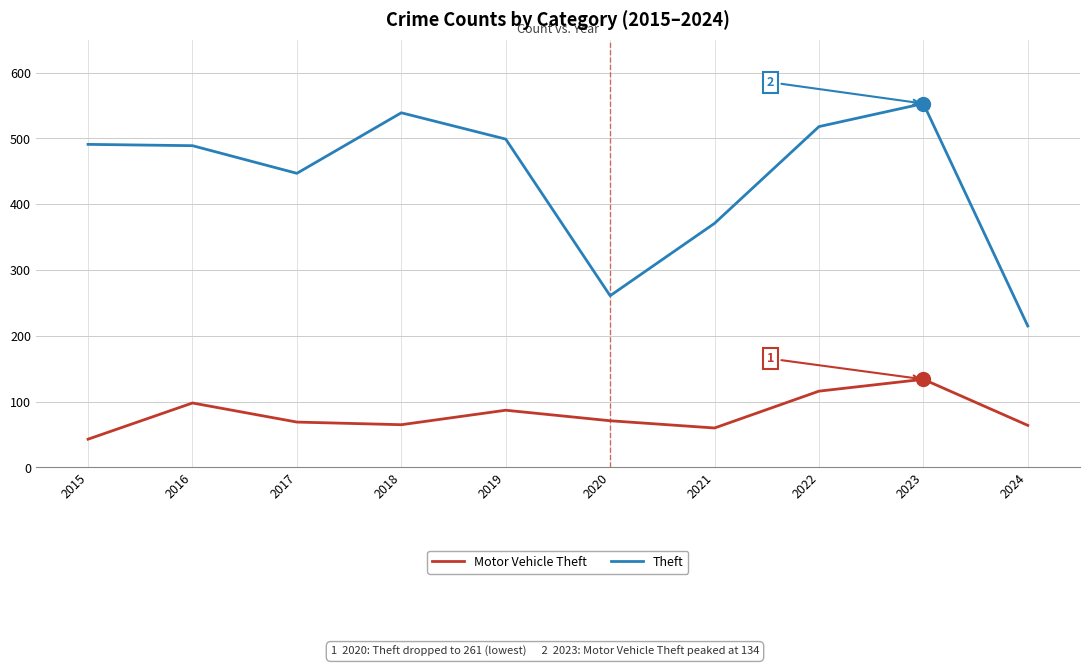

What is the difference between the maximum and minimum values in the Motor Vehicle Theft series?

91